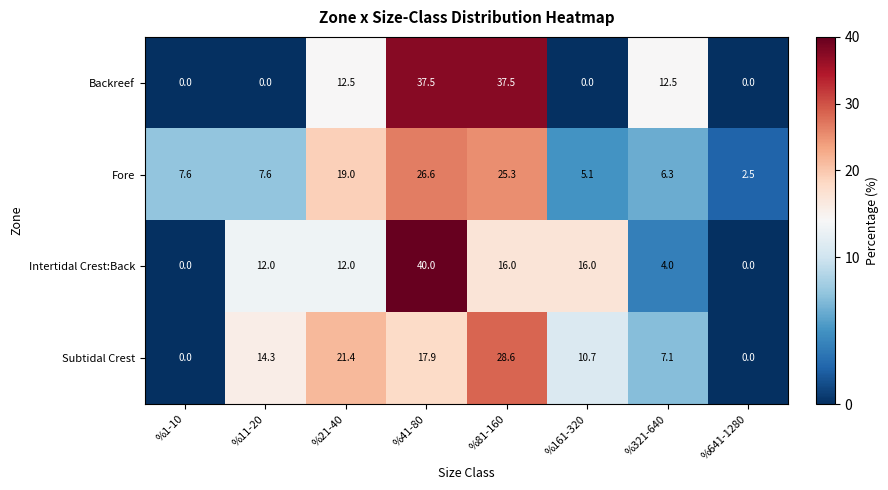

Which category has the highest value in the Subtidal Crest series?

%81-160